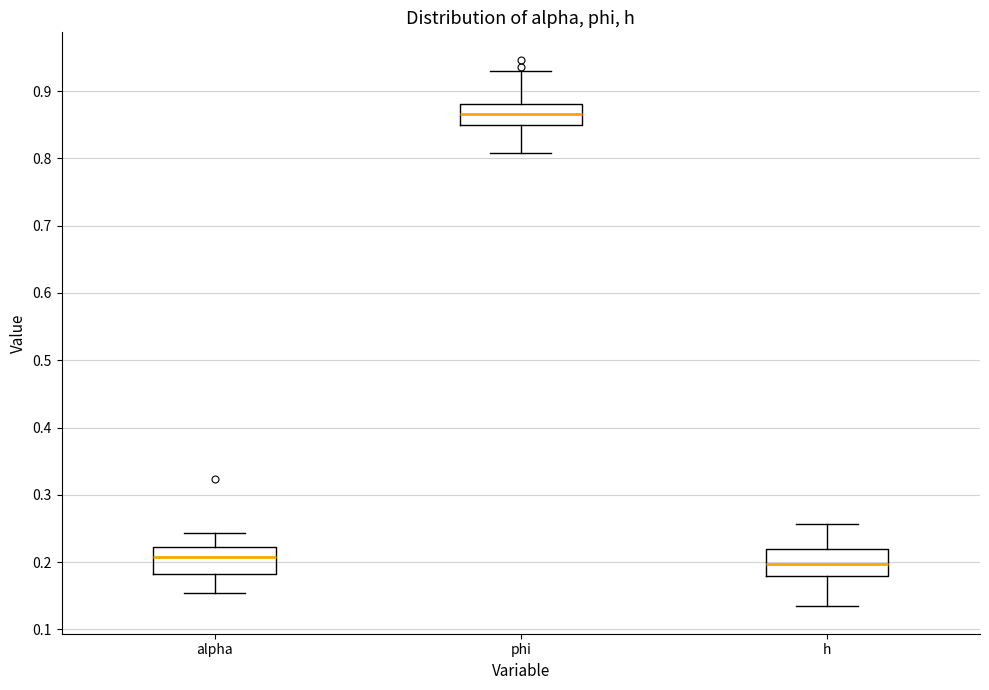

Where is the upper edge of the box for phi on the y-axis? The values are not printed on the chart, so give them approximately, as read against the axis.

0.88